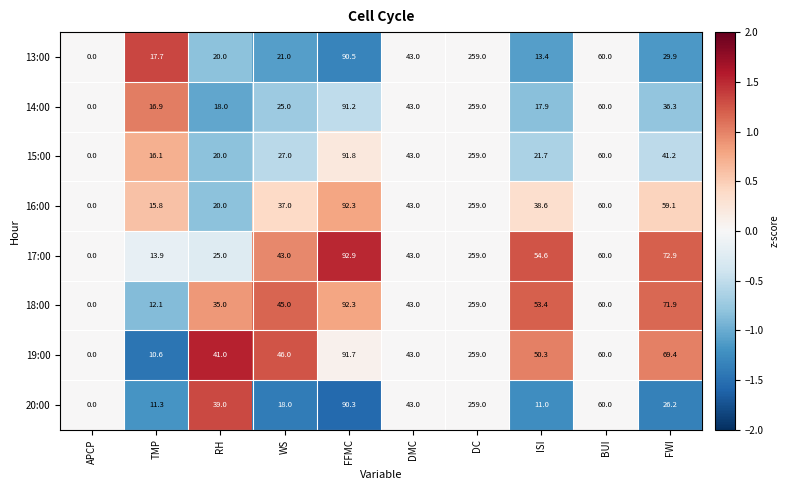

Is it true that 13:00 equals 29.9 at FWI?

True